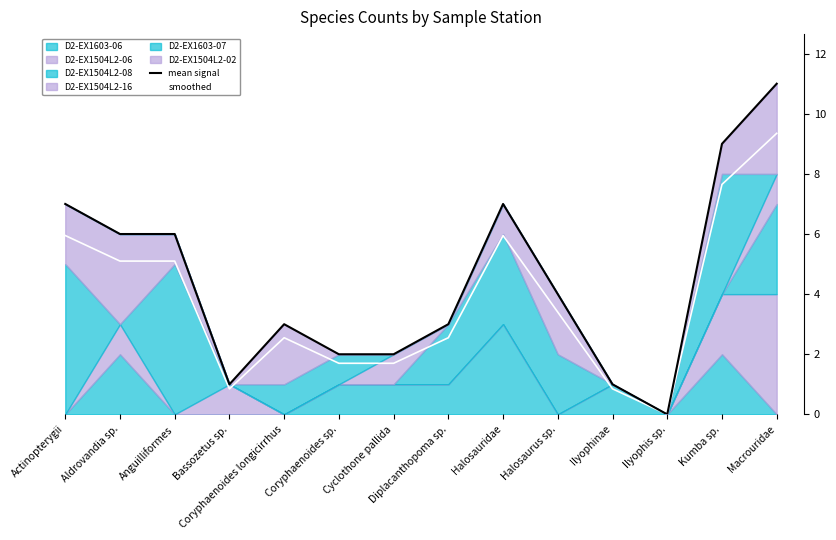

True or false: mean signal and smoothed cross at least once.

False